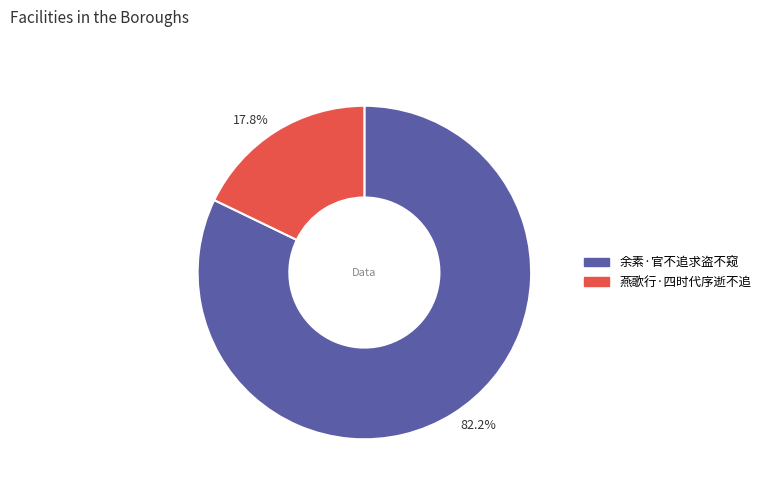

How many slices are in this pie chart?

2